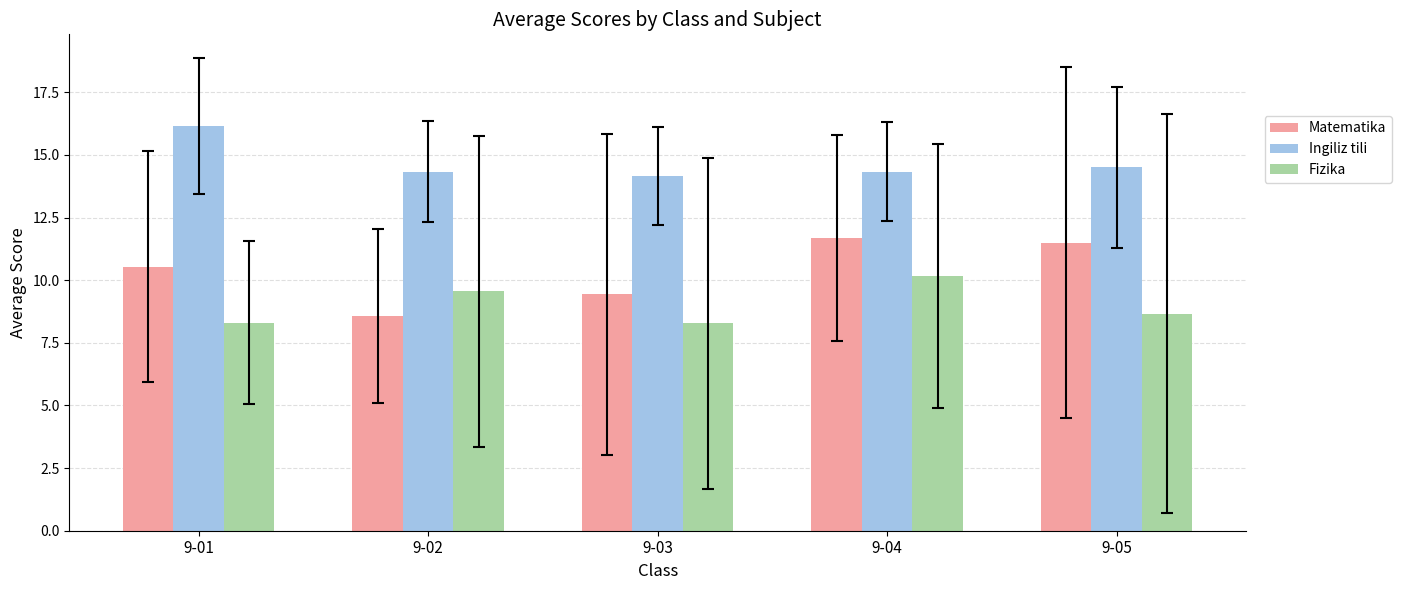

What is the sum of the Matematika values at 9-05 and 9-04?

23.2